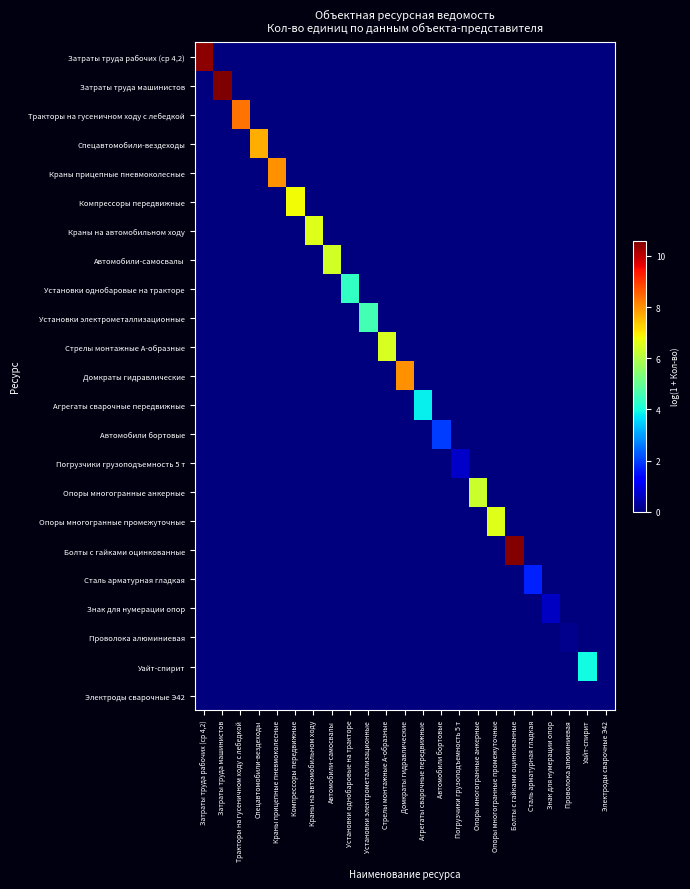

How many distinct data groups are displayed?

23